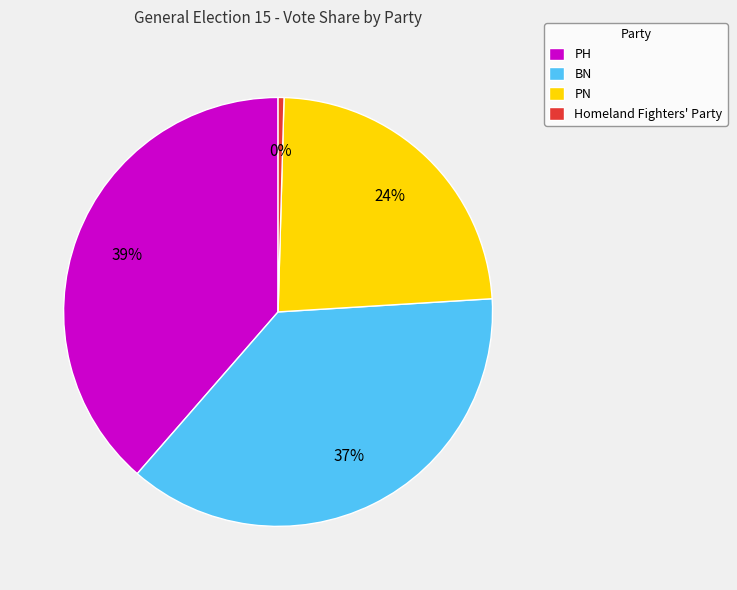

Rank the categories by value from highest to lowest.

PH, BN, PN, Homeland Fighters' Party